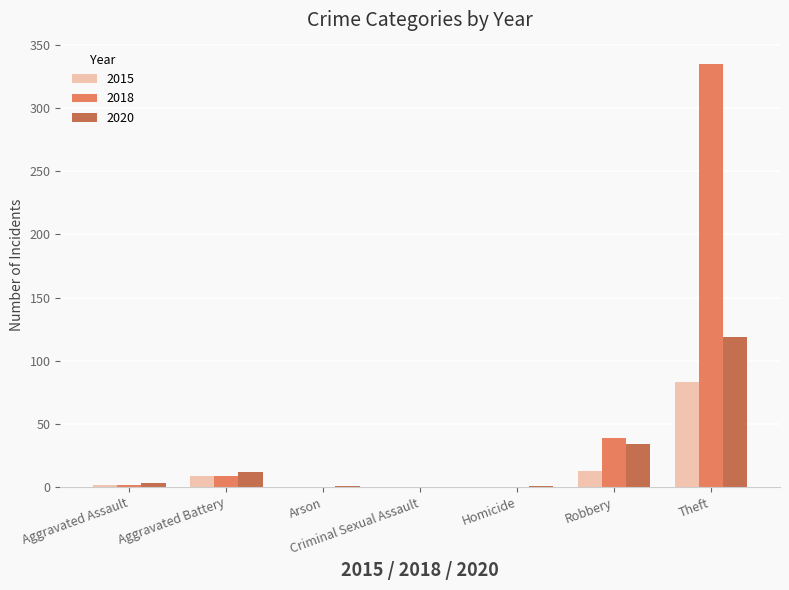

Which series has the largest total across all categories?

2018